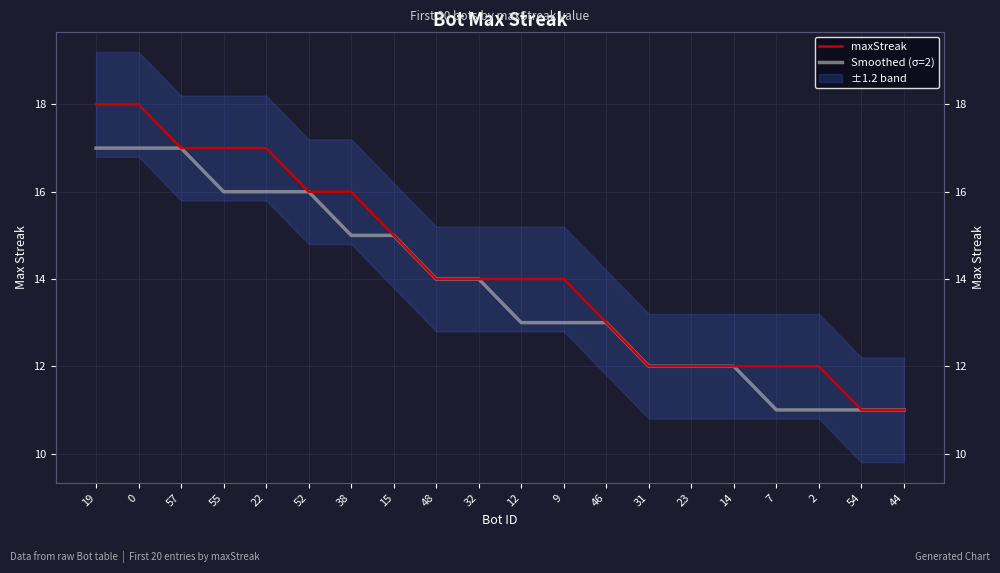

How many lines are shown in the chart?

2